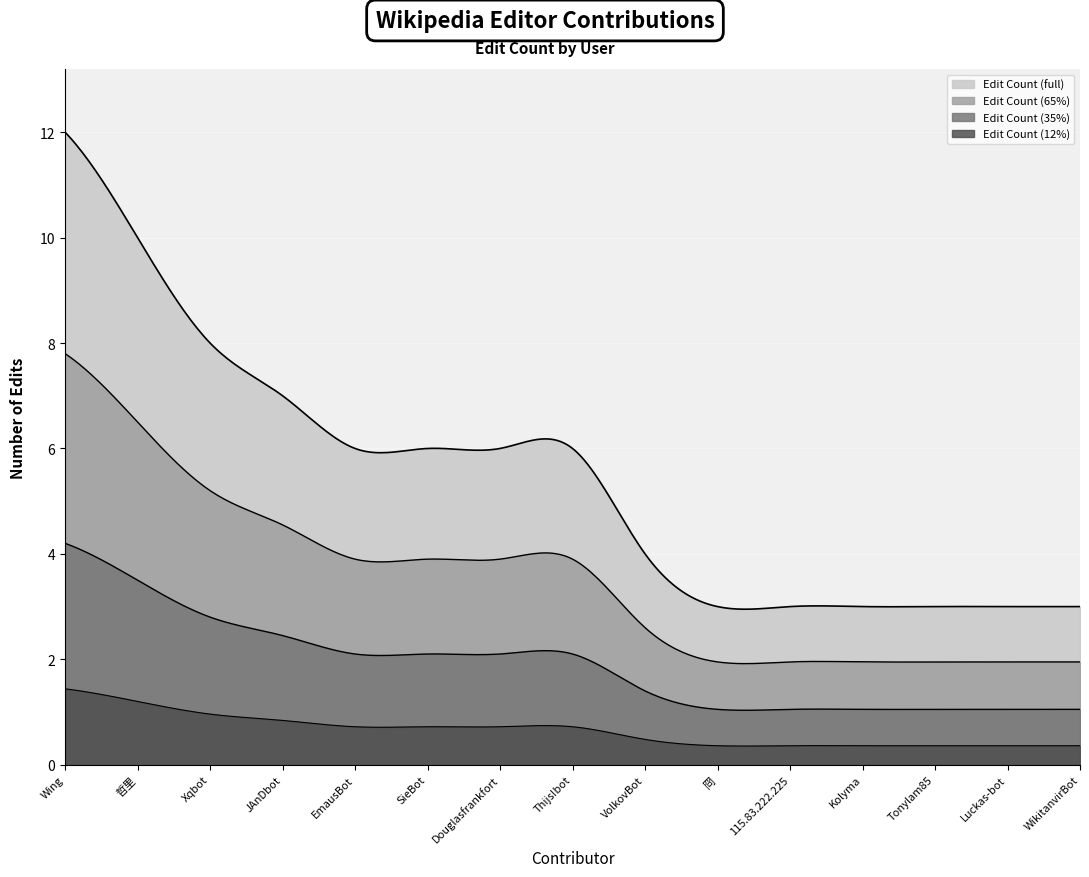

How many values are below 6?

7